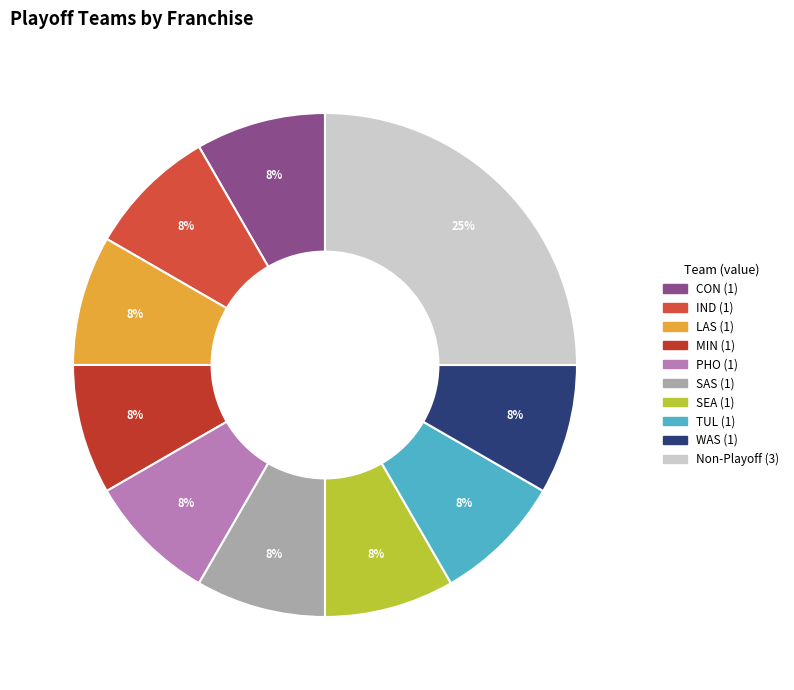

Does any single category account for the majority?

No